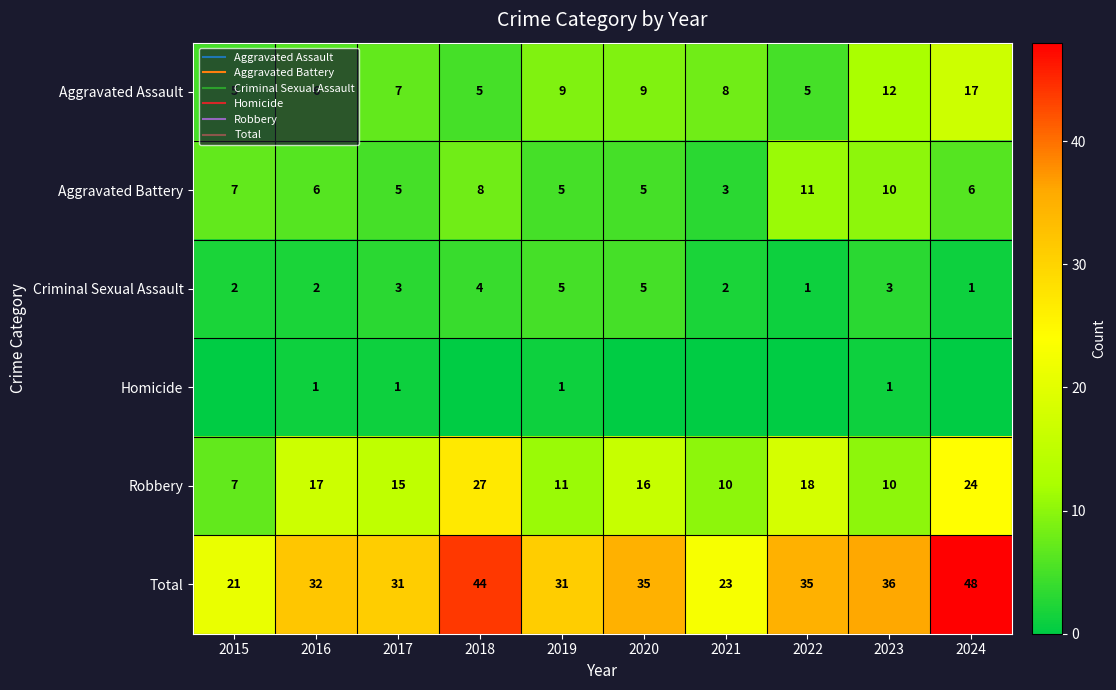

At which label does Total reach its minimum?

2015